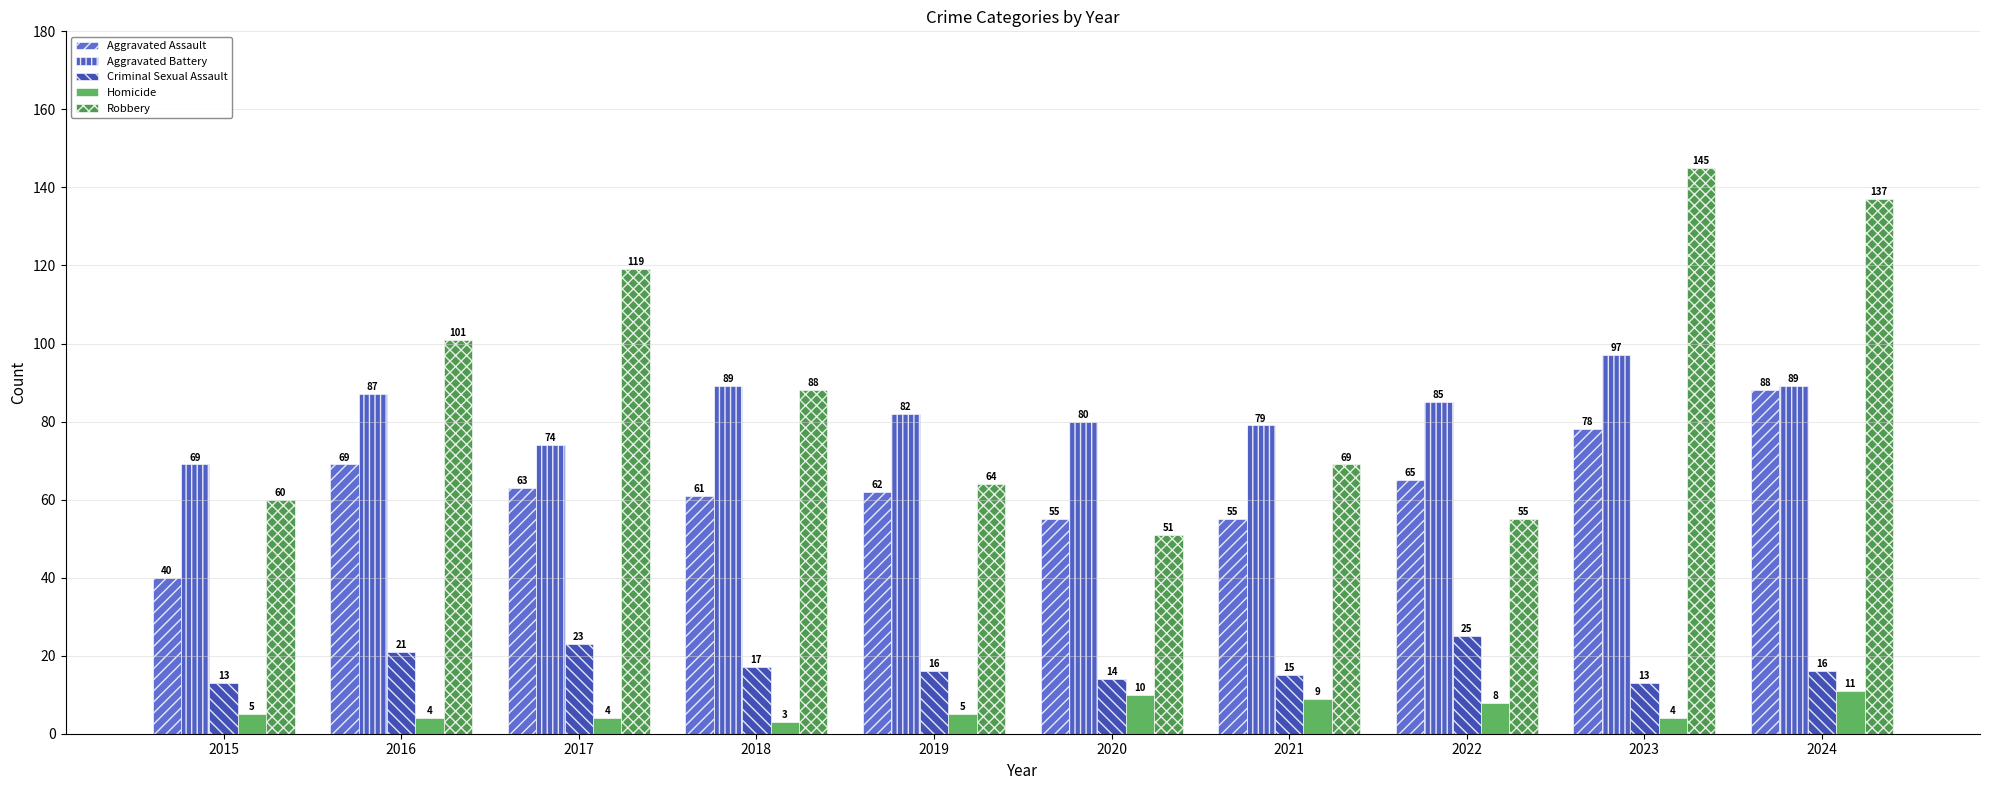

How many bars are there in each group?

5